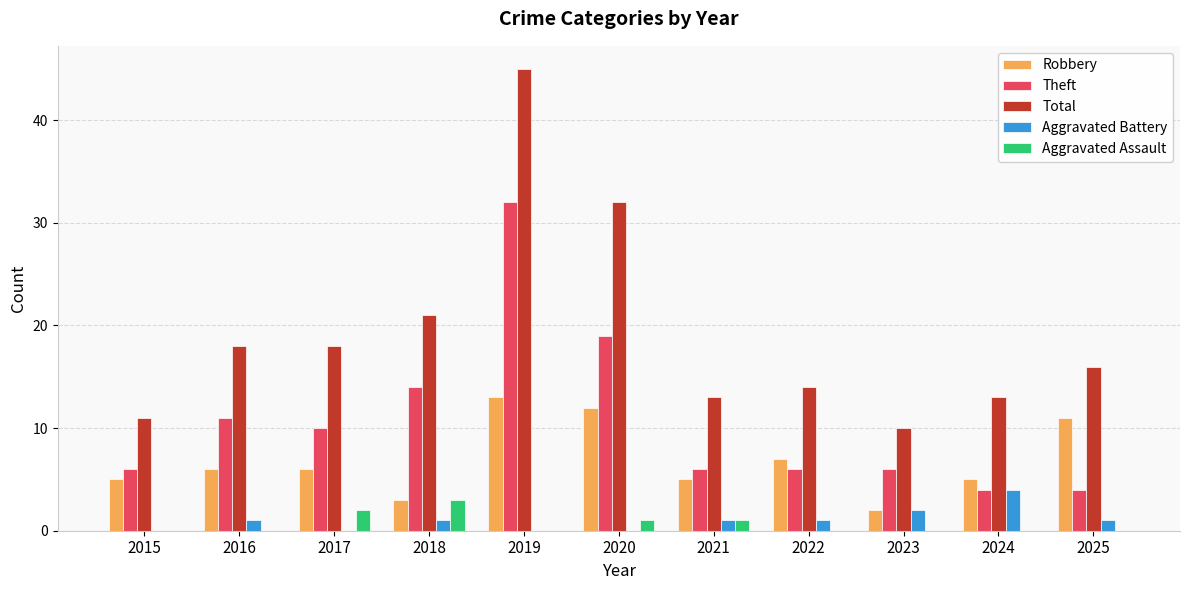

What is the sum of the Robbery values at 2023 and 2025?

13